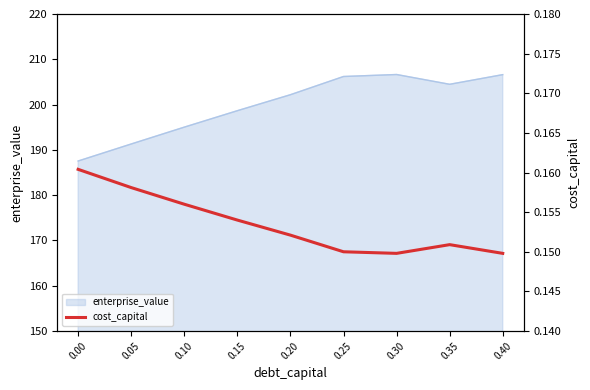

Reading right to left, list all the values displayed in this chart.

0.40=0.1	0.35=0.2	0.30=0.1	0.25=0.1	0.20=0.2	0.15=0.2	0.10=0.2	0.05=0.2	0.00=0.2